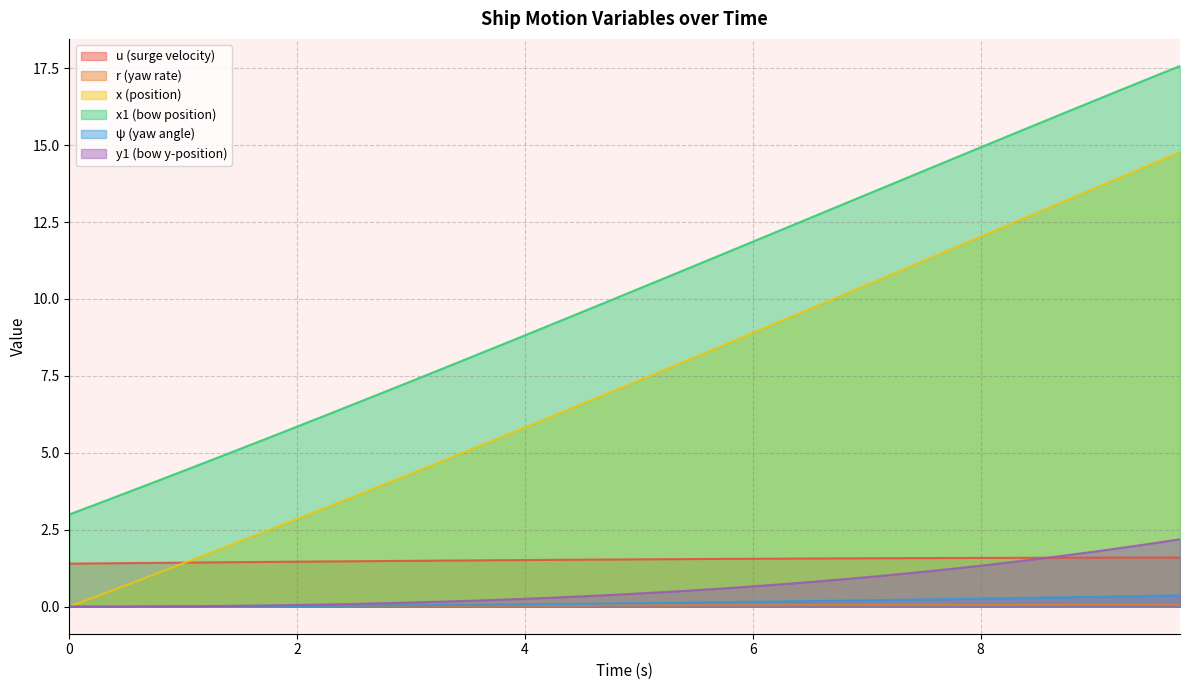

Which series has the largest total across all categories?

x1 (bow position)